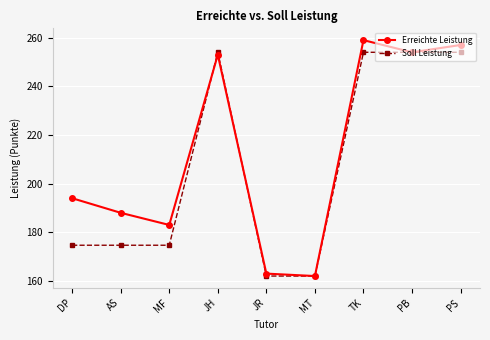

At which category is the sum across all series the highest?

TK